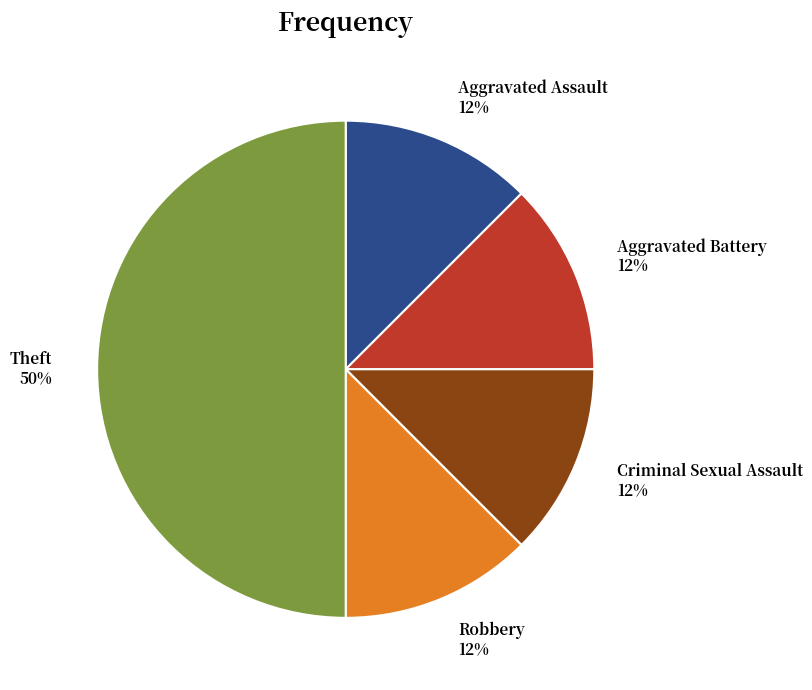

To the nearest percent, what is the average slice percentage?

20%